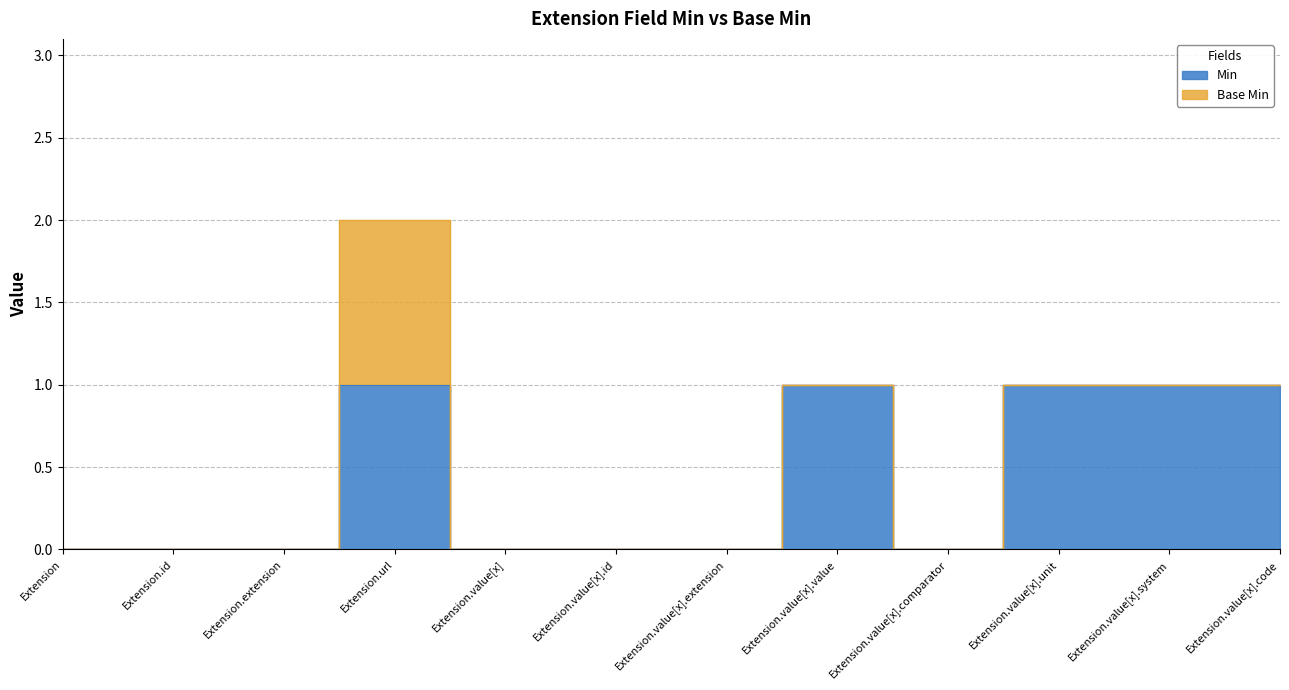

How many interior local valleys (lower than both neighbors) does the data have?

1